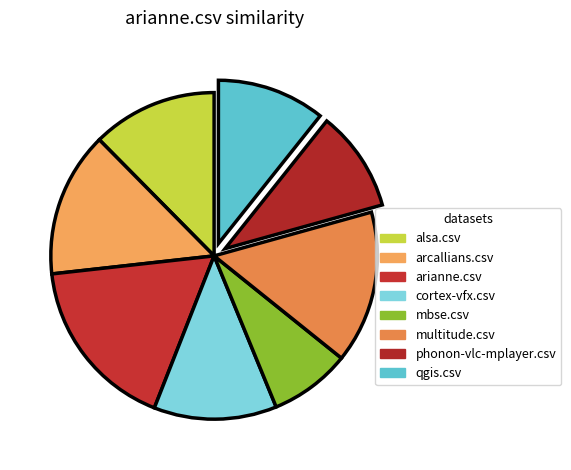

Count the number of slices in the pie.

8